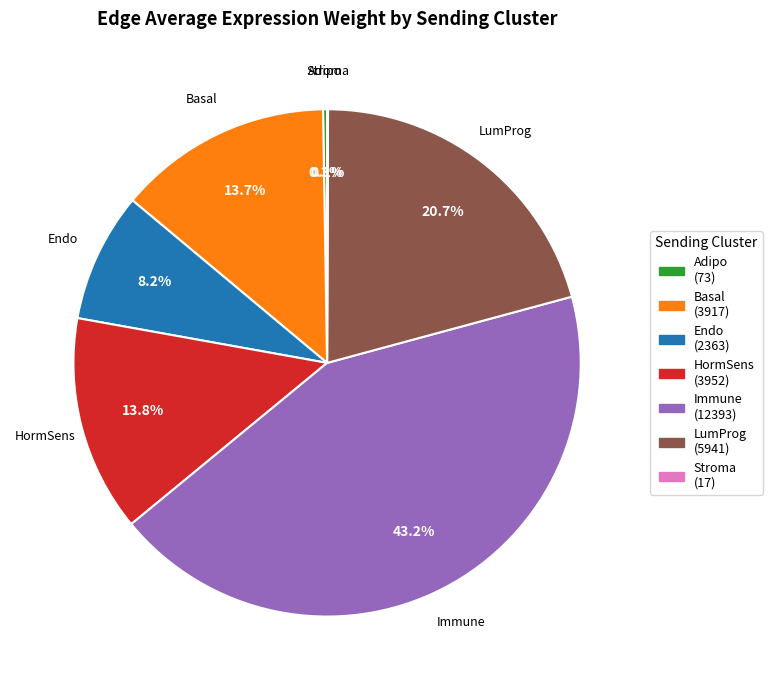

Which slice is the largest?

Immune